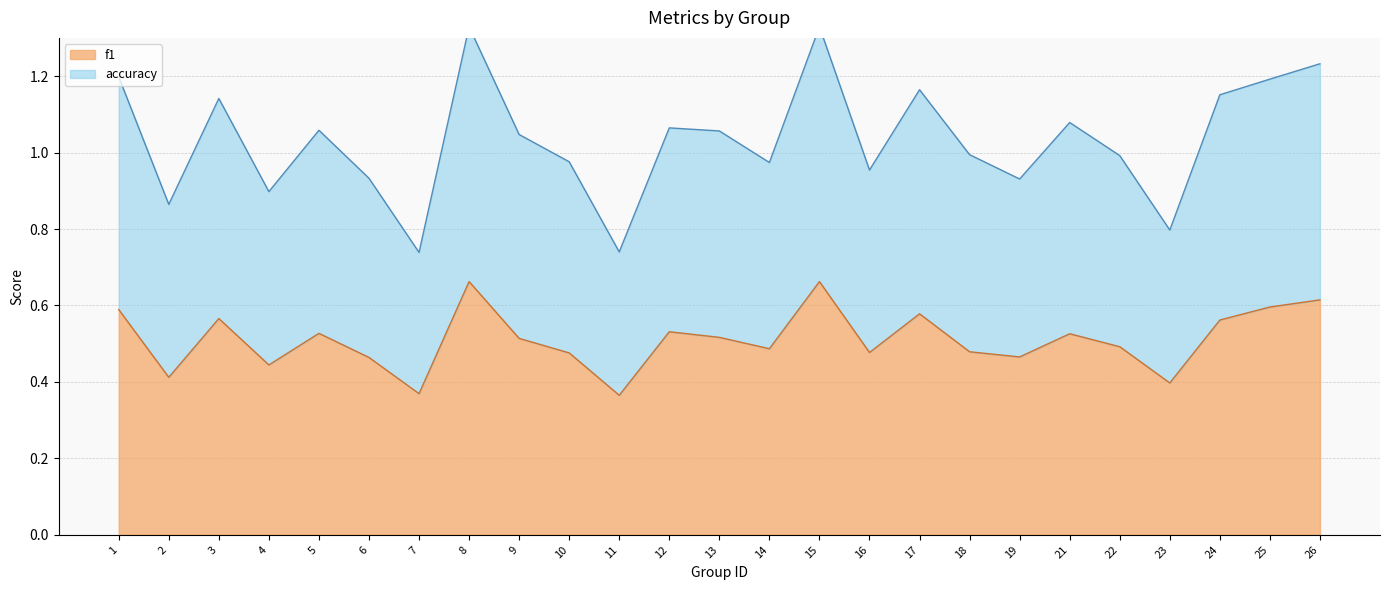

What is the value of the f1 point at the 19th from the left?

0.5